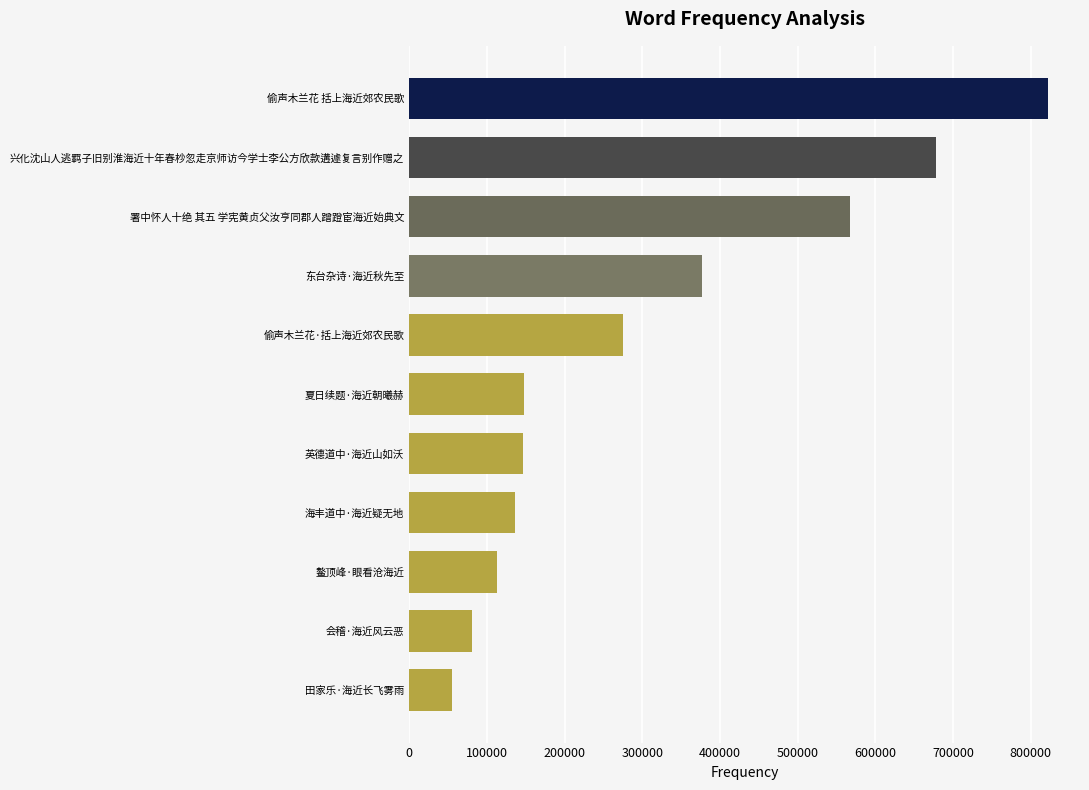

Which category has the lowest value across all series?

田家乐·海近长飞雾雨